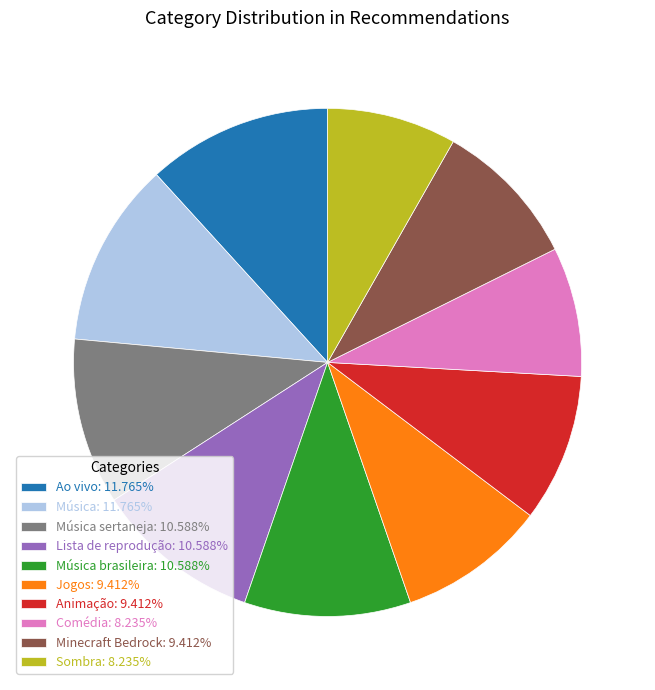

Count the number of slices in the pie.

10